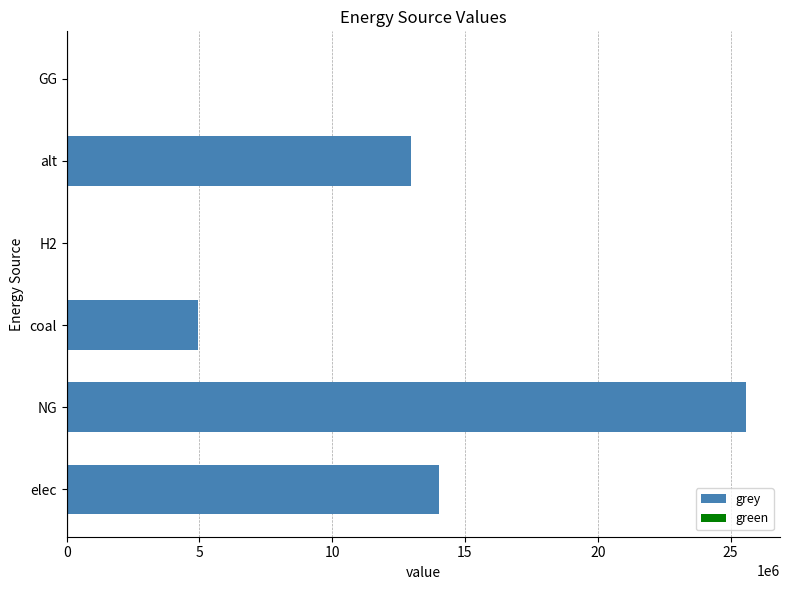

Reading bottom to top, list all the values displayed in this chart.

elec=14028504.8	NG=25582738.1	coal=4946987.4	H2=0.0	alt=12957780.9	GG=0.0